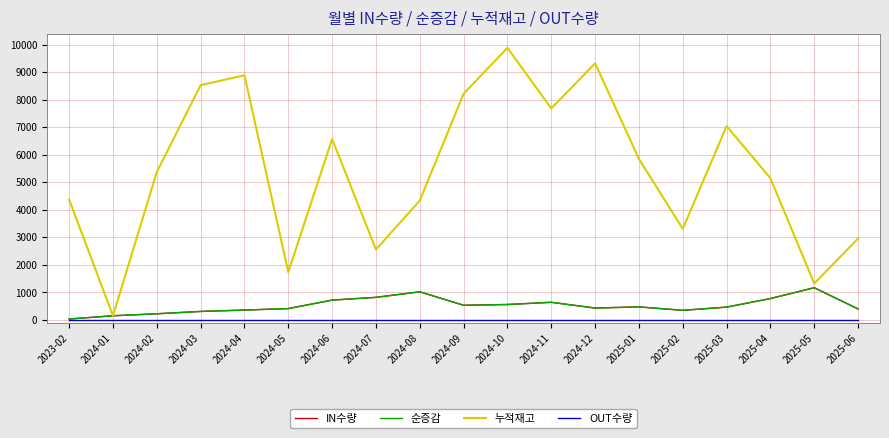

Does the chart have visible grid lines?

Yes